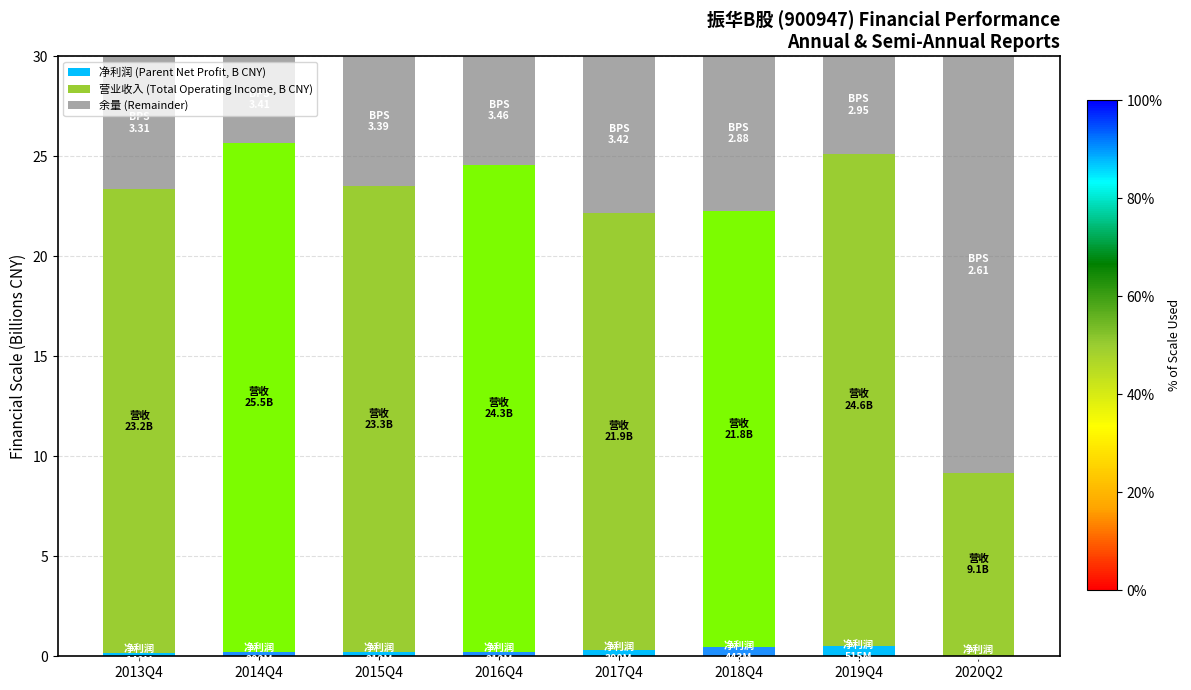

Is it true that 净利润 (Parent Net Profit, B CNY) equals 0.2 at 2015Q4?

True